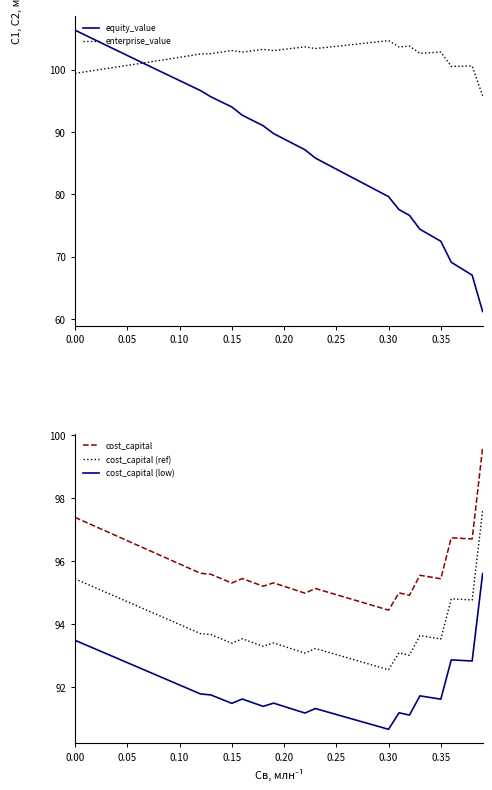

Is the value of equity_value at 0.15 greater than the value of enterprise_value at 0.05?

No